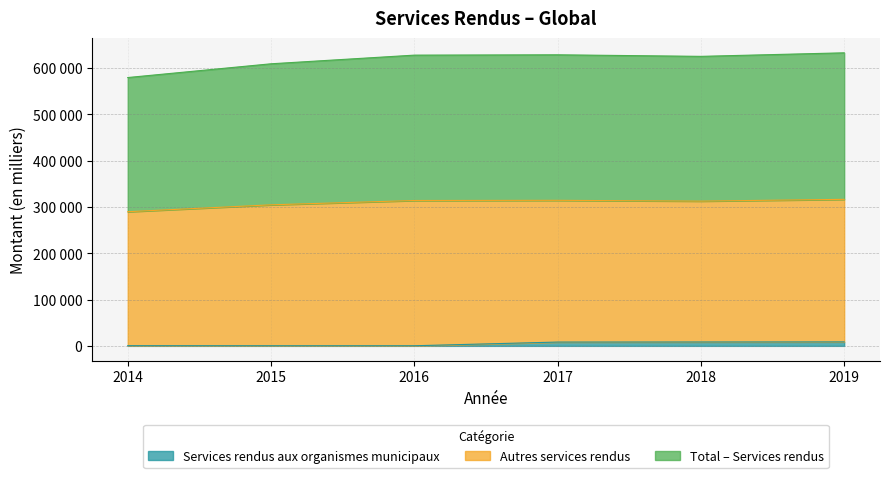

Which series changed the most between 2018 and 2019?

Total – Services rendus